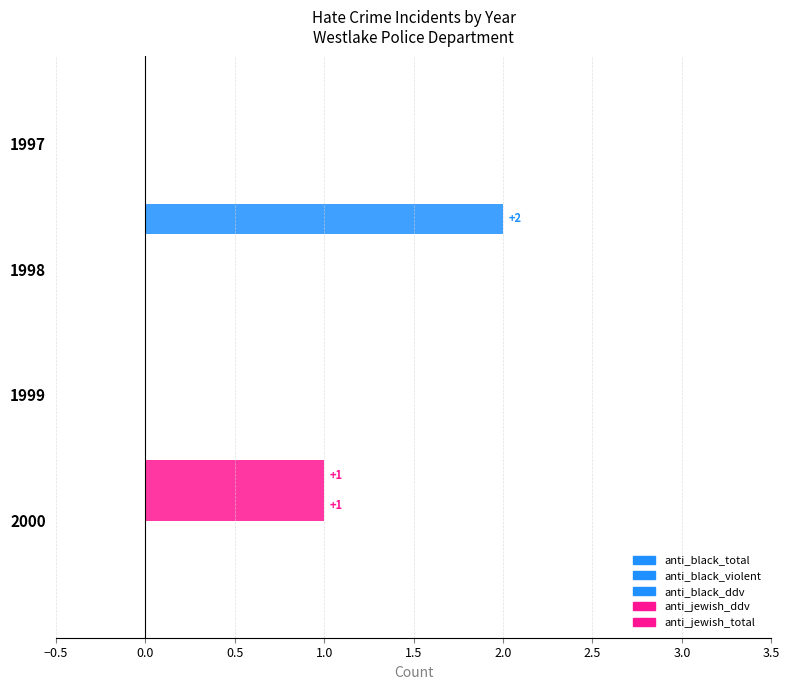

What position from the left is 1.0?

4